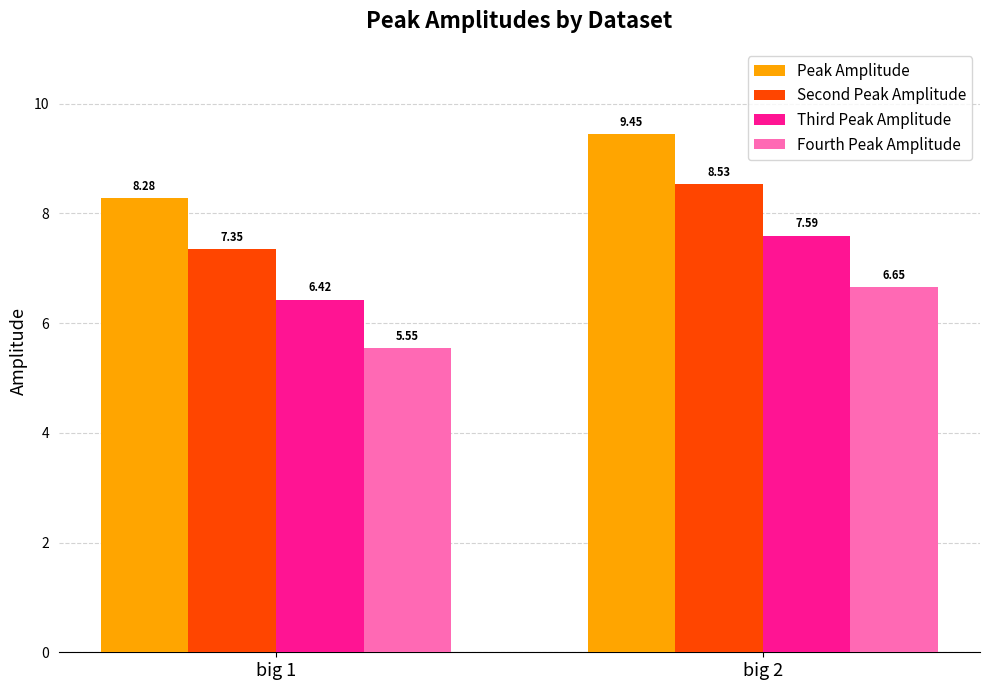

What is the difference between the highest and lowest values at big 1?

2.7